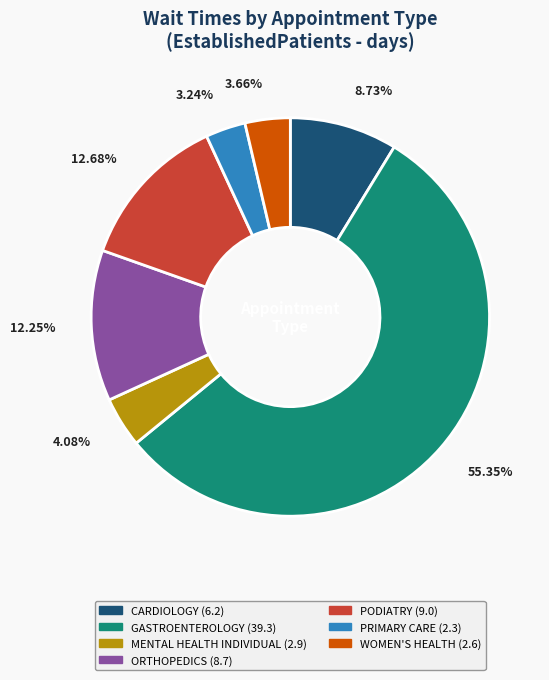

Count the number of slices in the pie.

7